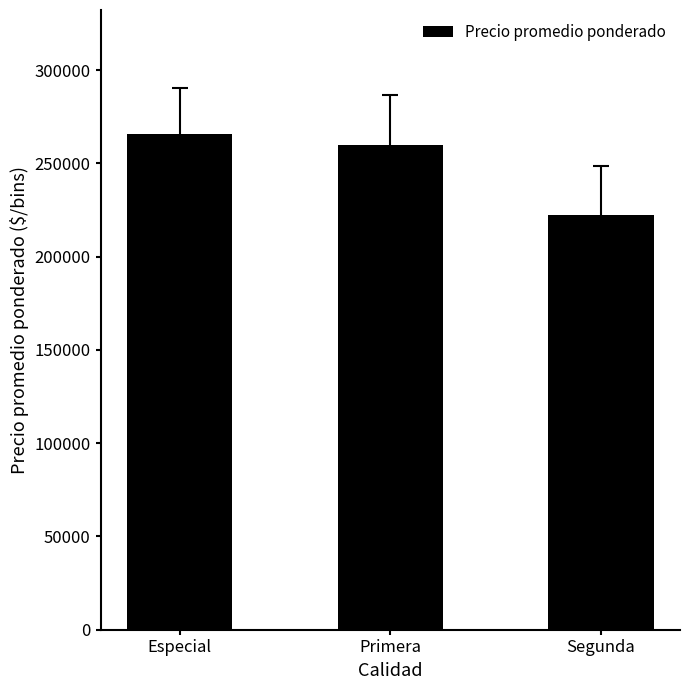

What is the greatest value displayed?

265833